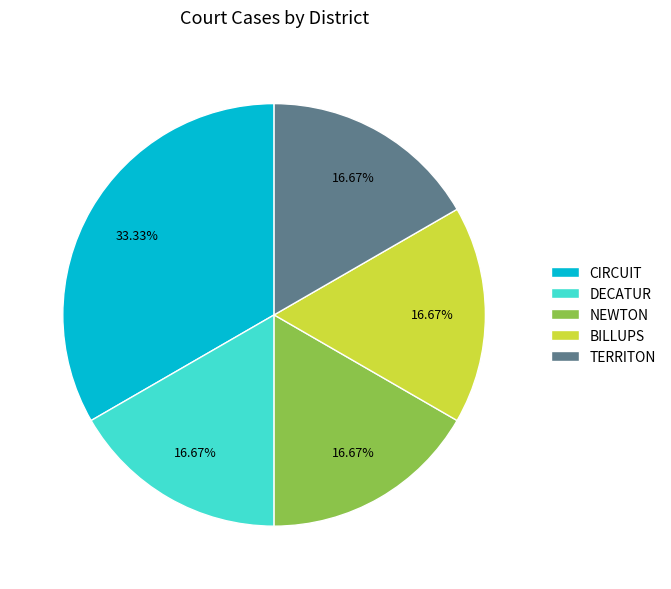

Does DECATUR represent more than half of the total?

No